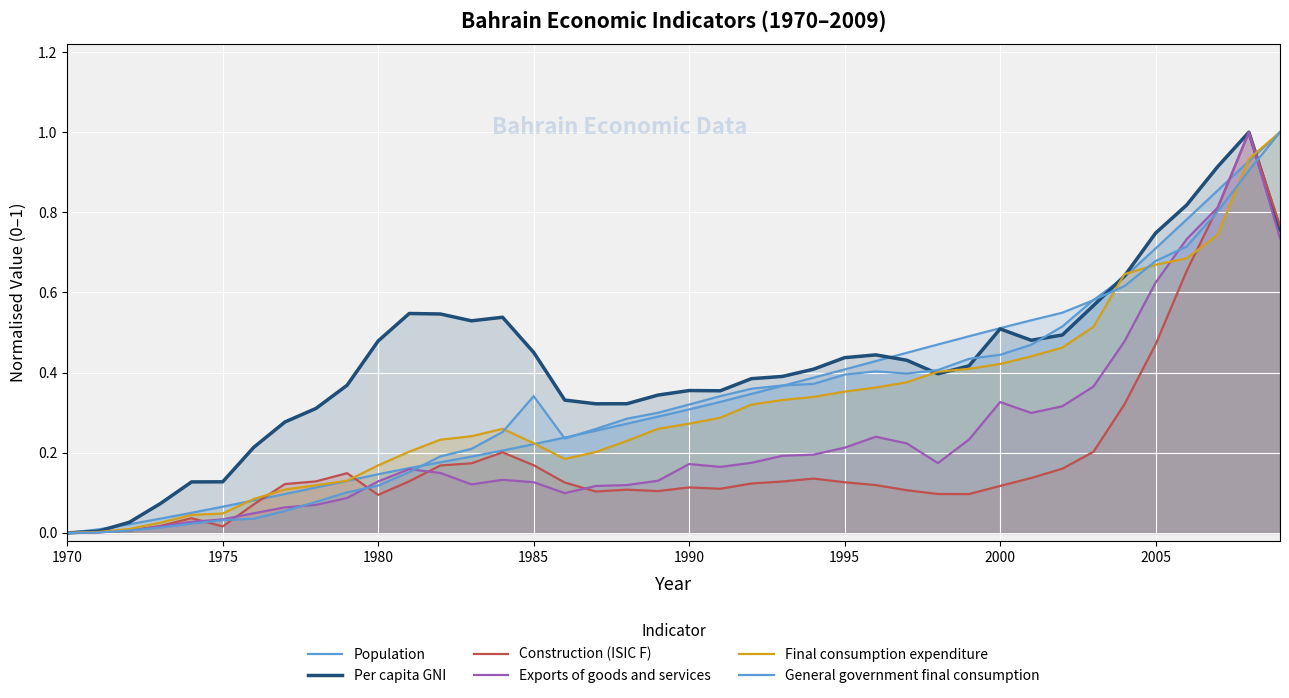

What are all the series names shown in the legend?

Population, Per capita GNI, Construction (ISIC F), Exports of goods and services, Final consumption expenditure, General government final consumption